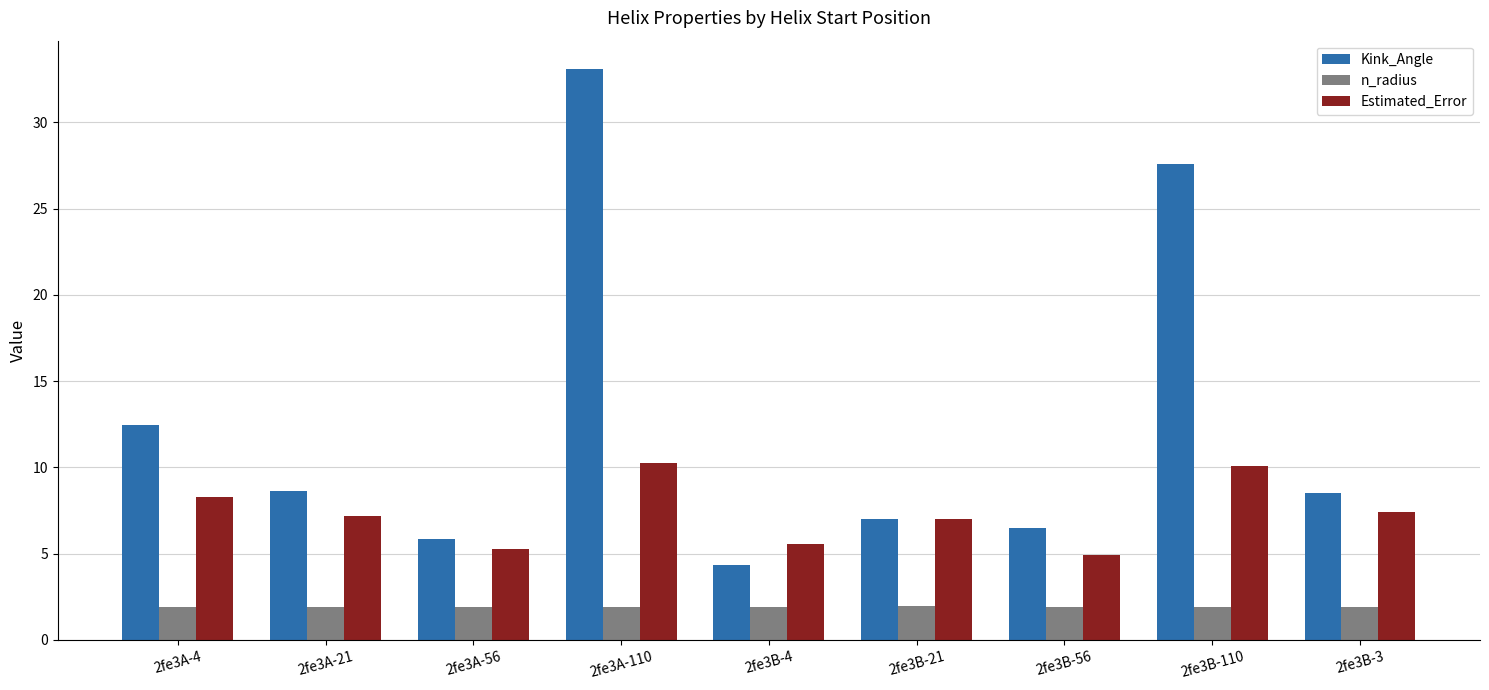

What is the maximum value shown in the chart?

33.1